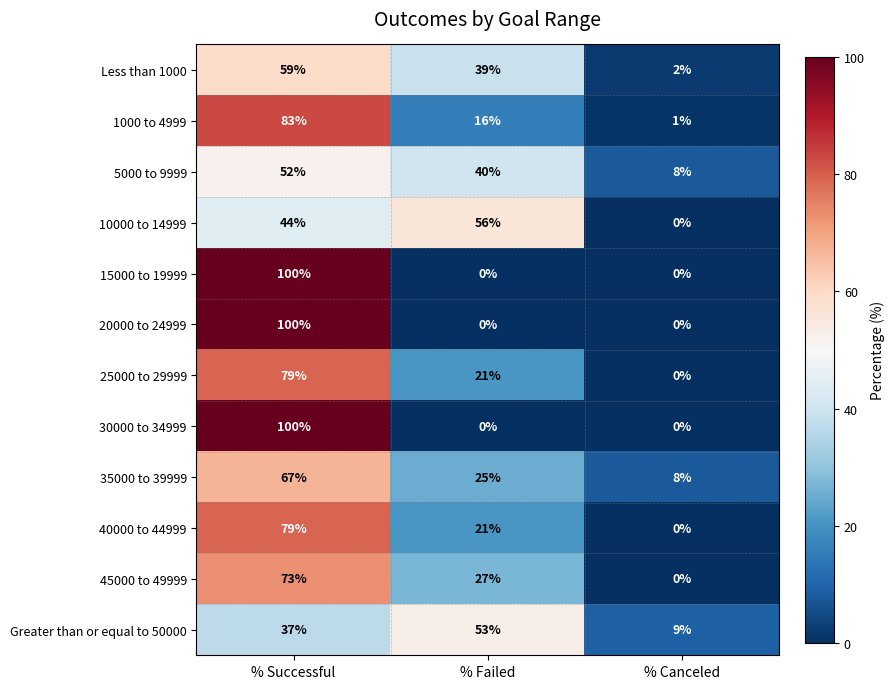

At which category is the sum across all series the highest?

% Successful